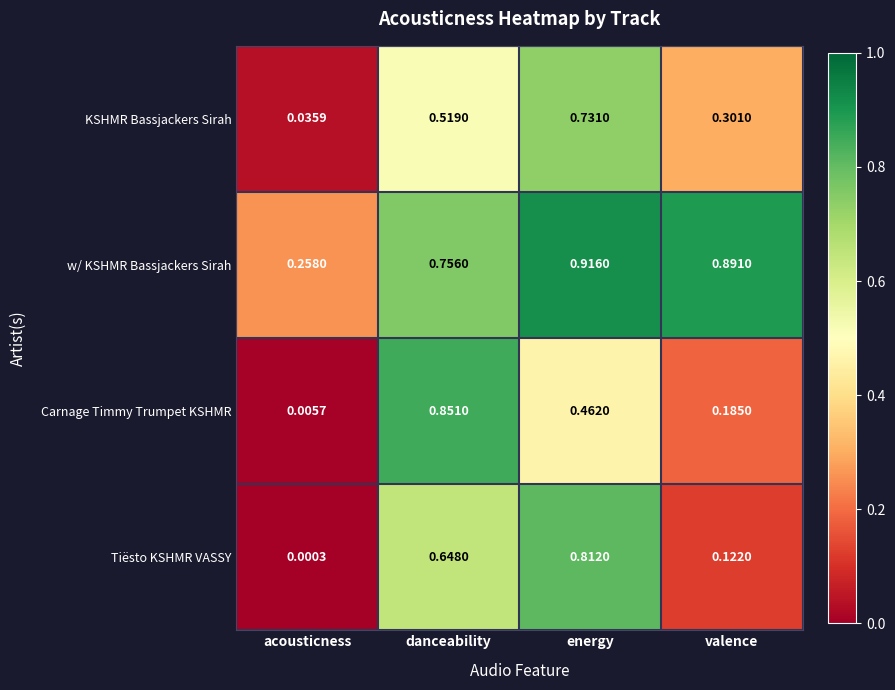

Which category has the lowest value across all series?

acousticness